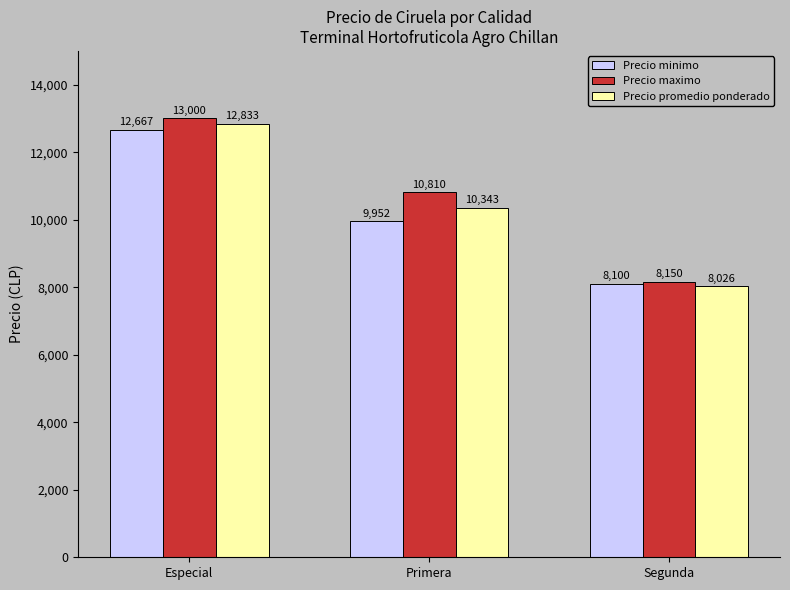

What is the total value across all series at Segunda?

24276